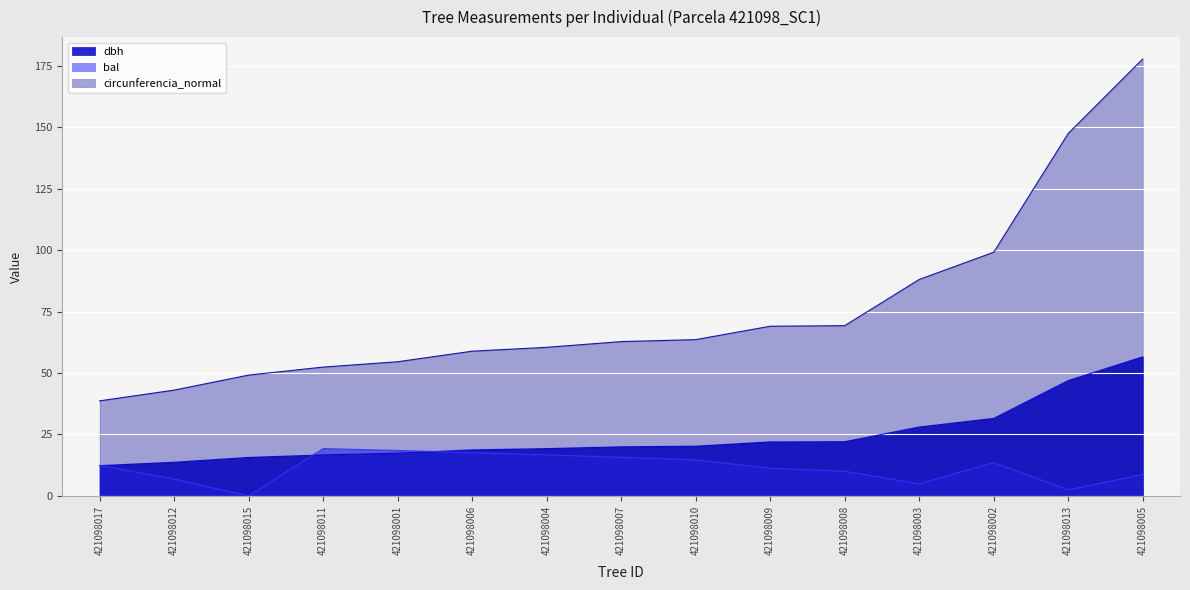

What is the spread (max minus min) of values at 421098003?

83.1